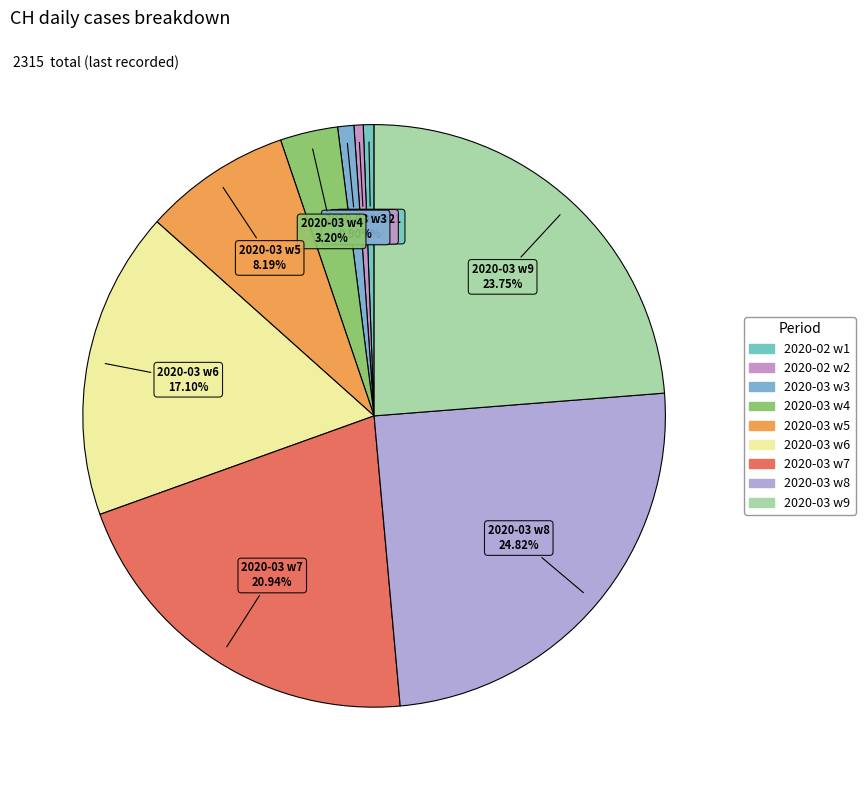

To the nearest percent, what is the difference between the largest and smallest slice percentages?

24%